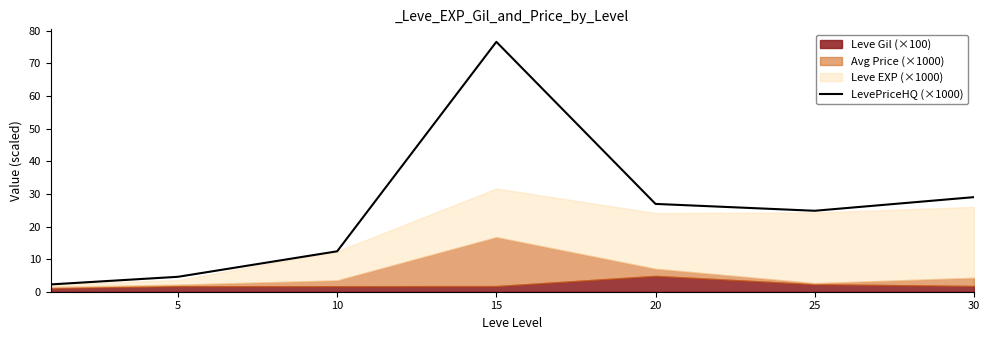

How many points are higher than both their immediate neighbors (excluding endpoints)?

1